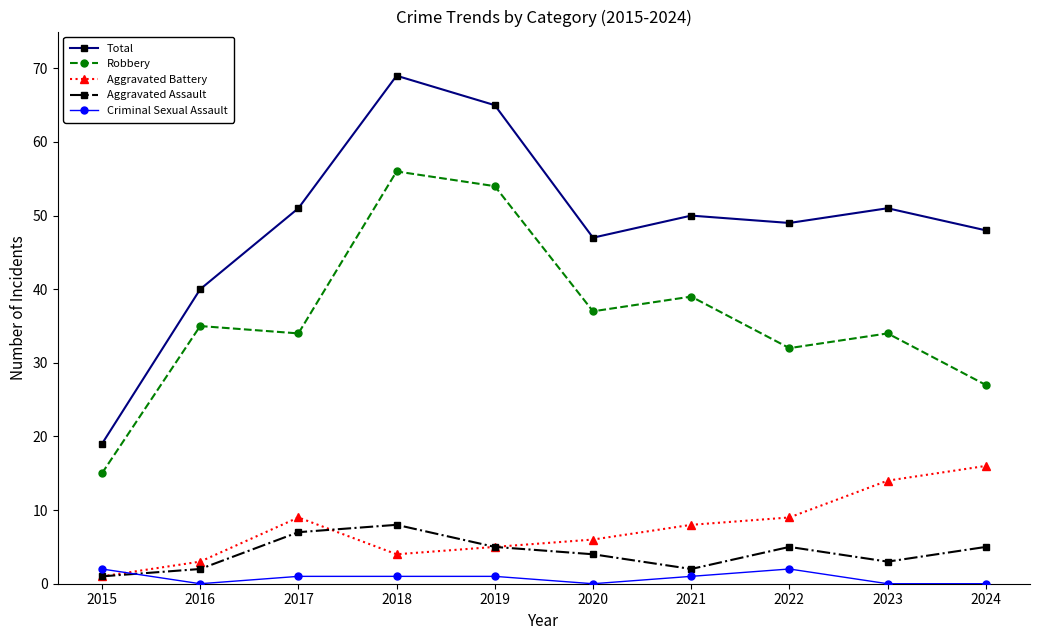

True or false: Robbery and Total intersect in this chart.

False